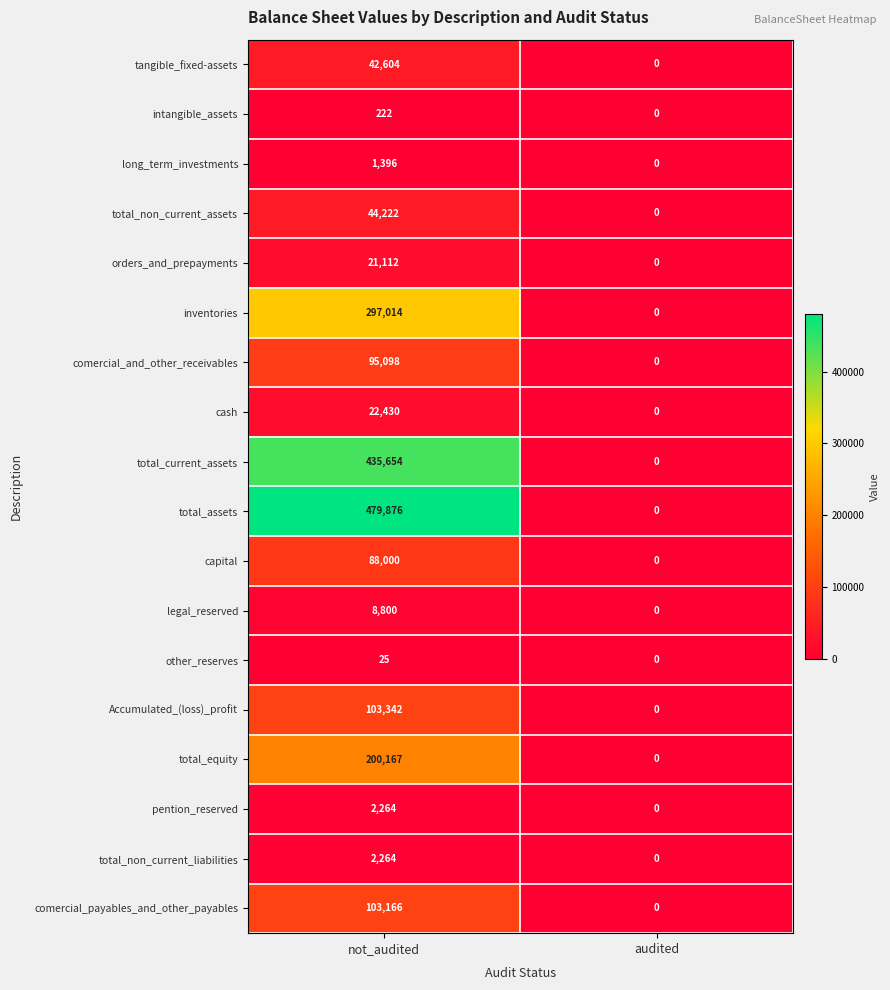

What is the difference between the maximum and minimum values in the Accumulated_(loss)_profit series?

103342